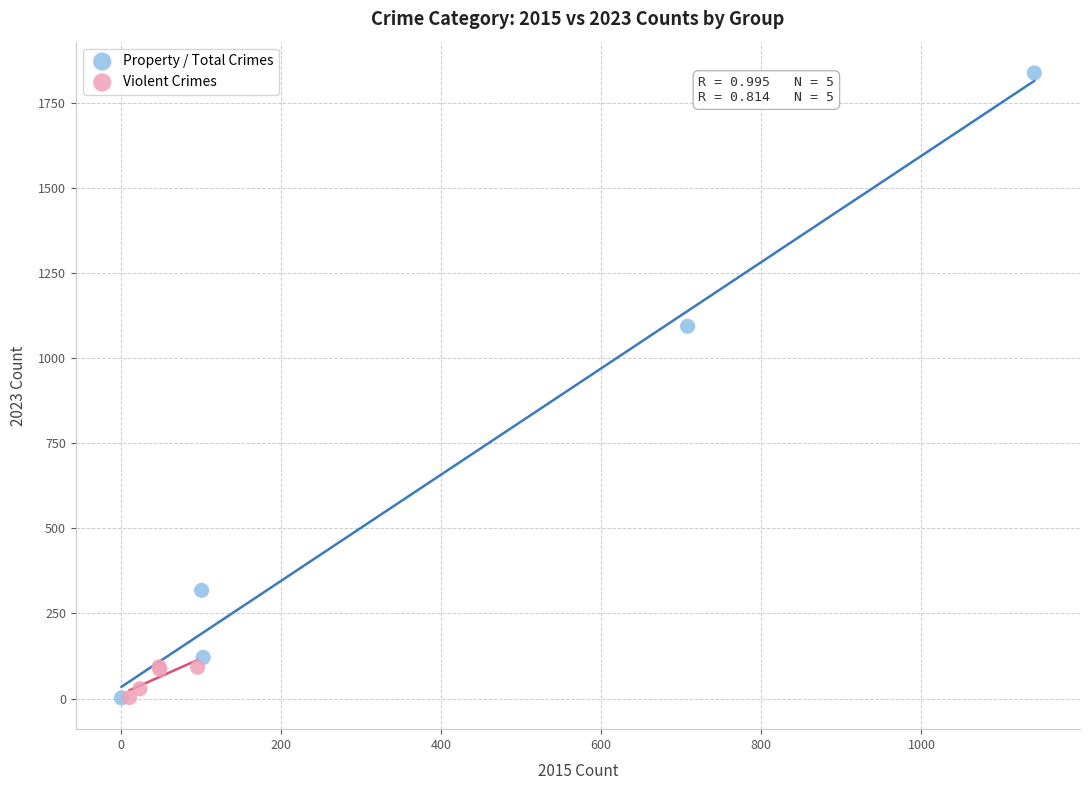

Which series has the widest spread of Y values?

Property / Total Crimes